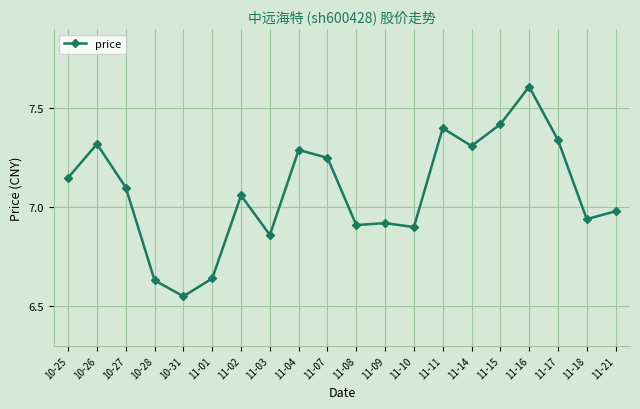

True or false: there are more than 1 points higher than both neighbors.

True